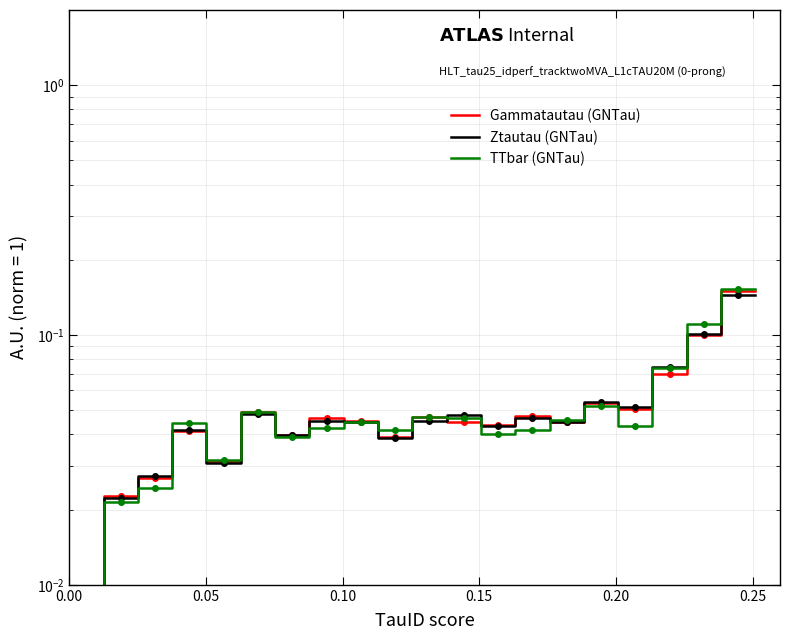

How many lines are shown in the chart?

3